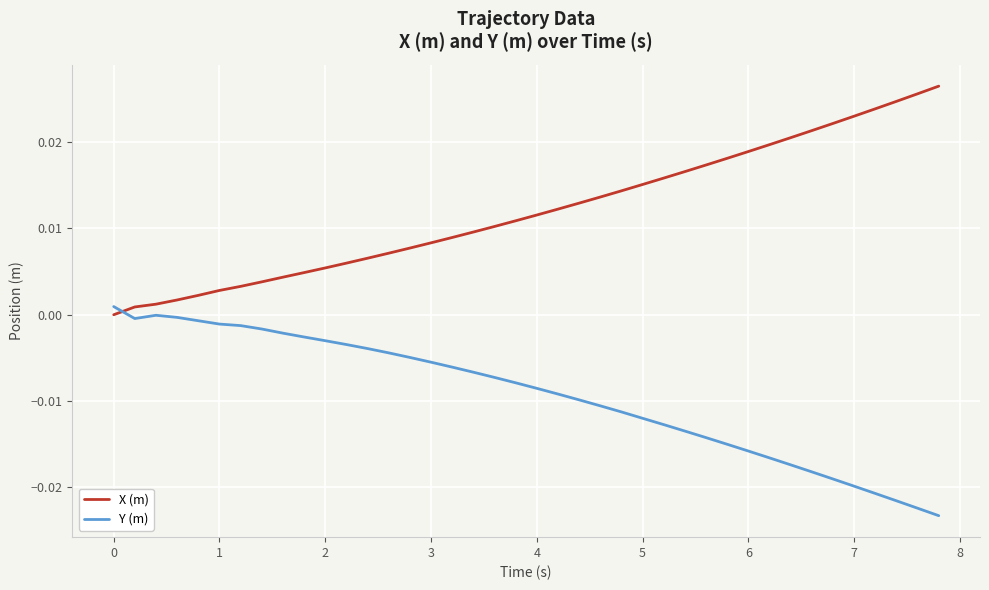

What are all the series names shown in the legend?

X (m), Y (m)